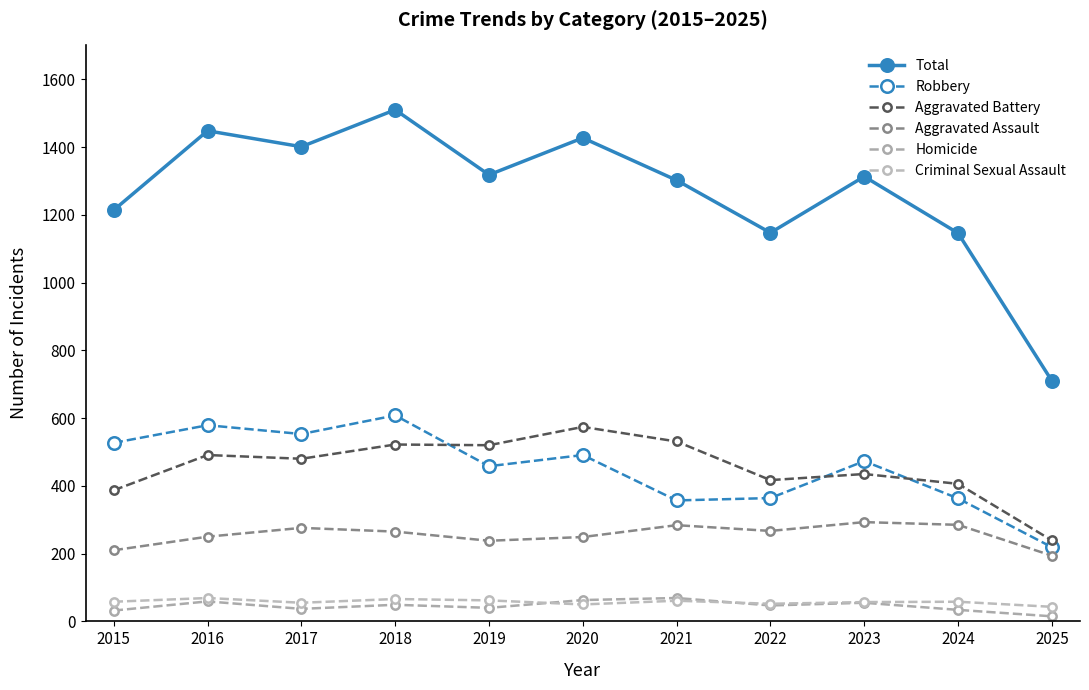

What is the value of the Robbery point at the 7th from the left?

357